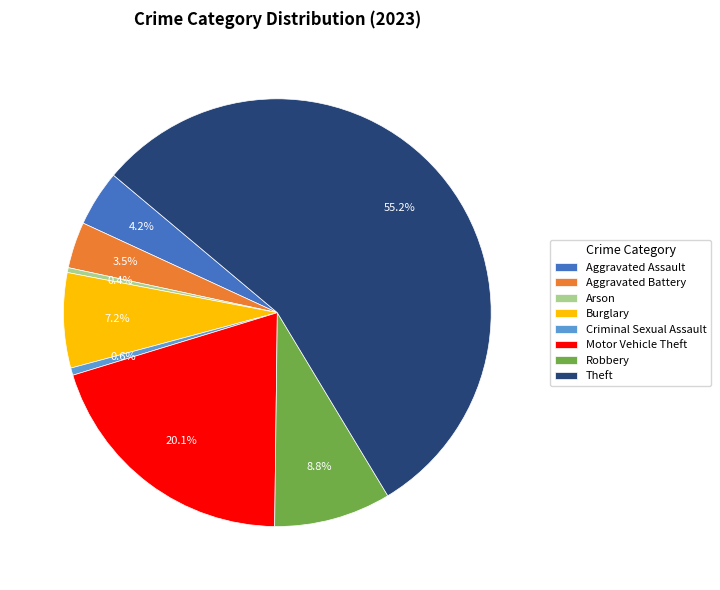

To the nearest percent, what is the difference between the largest and smallest slice percentages?

55%